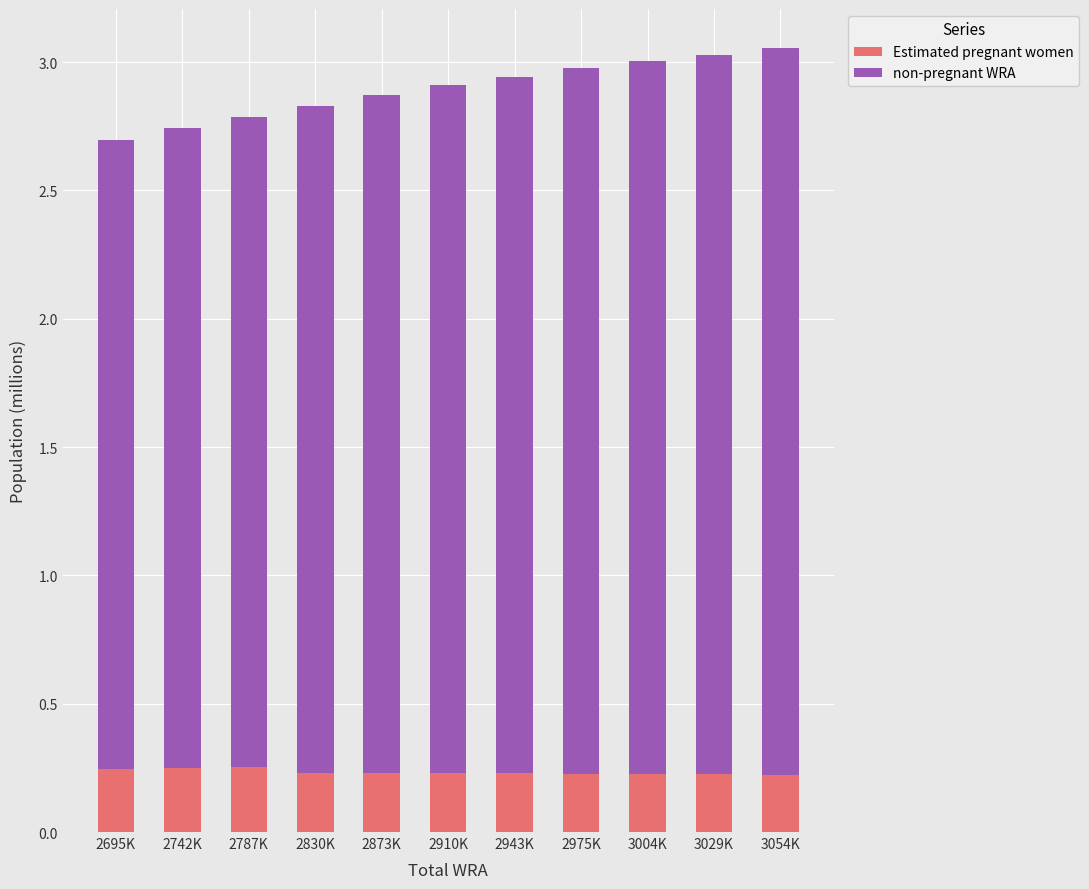

How many Estimated pregnant women values are between 0 and 1?

11